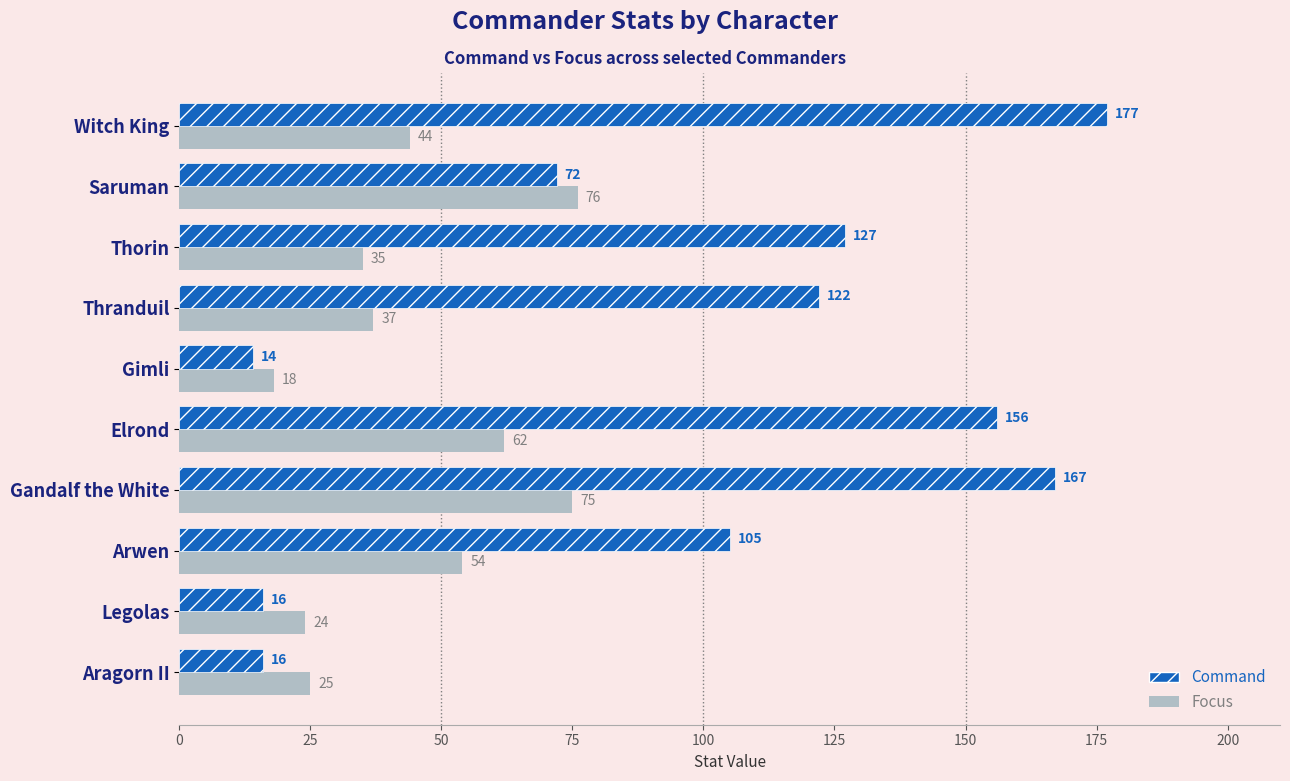

Is it true that Focus equals 50 at Thorin?

False